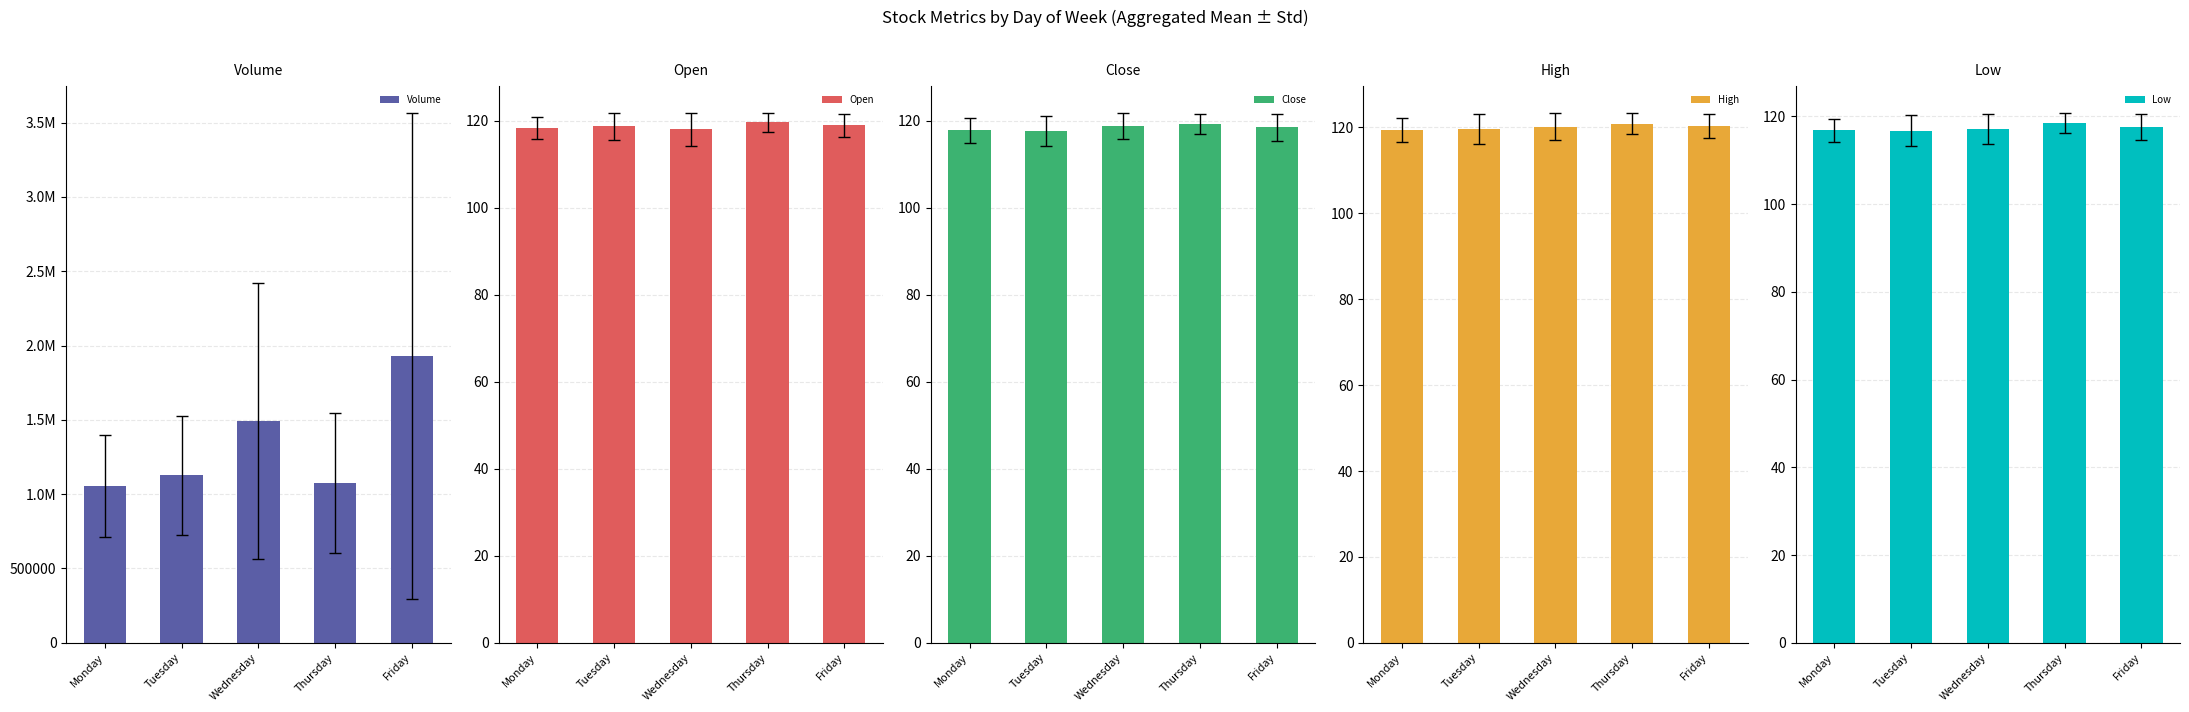

Reading left to right, transcribe all the data shown in this chart.

Volume: 1053727.0	1126196.1	1492415.2	1075128.4	1931037.1
Open: 118.3	118.7	118.0	119.6	119.0
Close: 117.7	117.5	118.8	119.2	118.4
High: 119.5	119.6	120.2	120.9	120.4
Low: 116.8	116.7	117.1	118.5	117.6